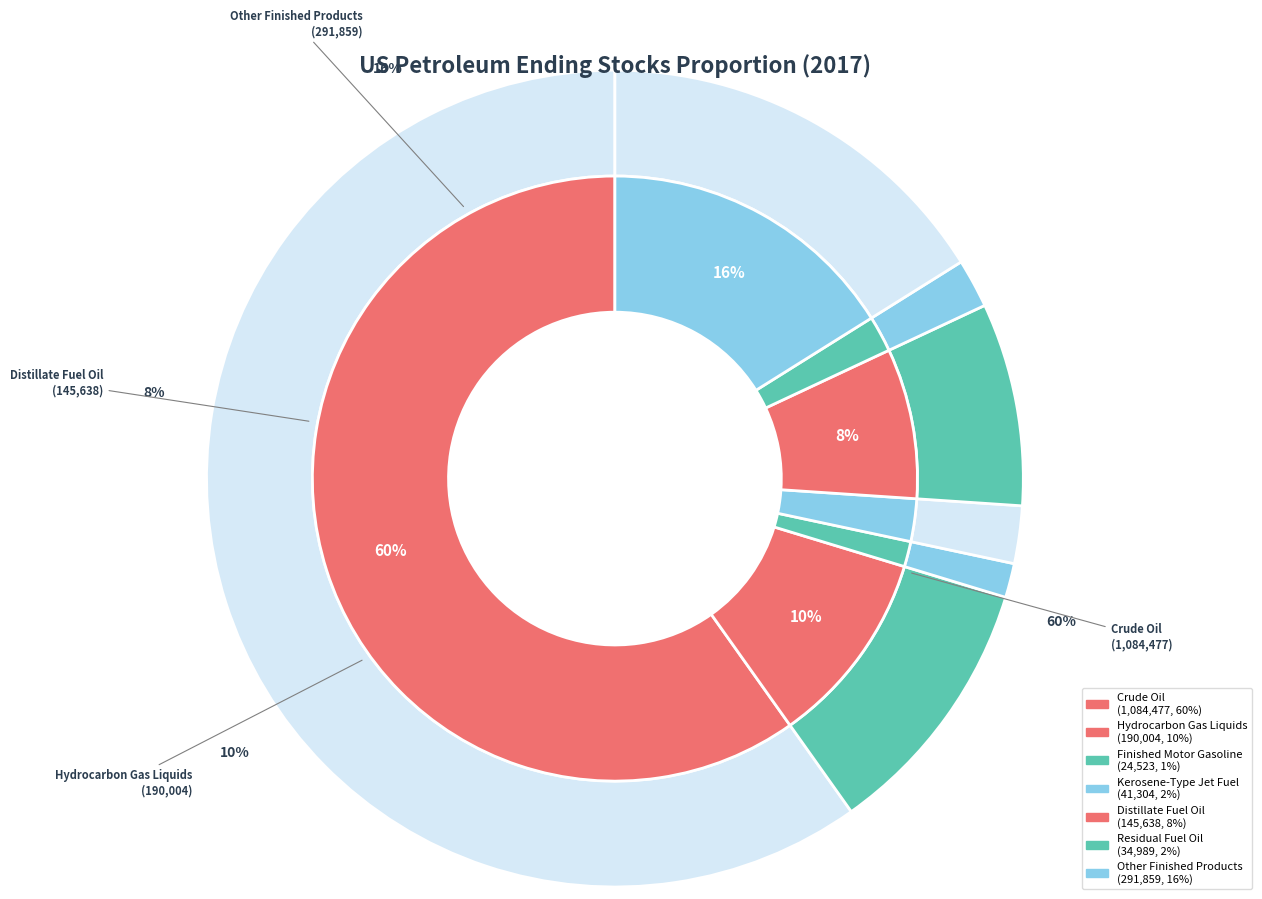

To the nearest percent, what percentage of the pie is Other Finished Products?

16%